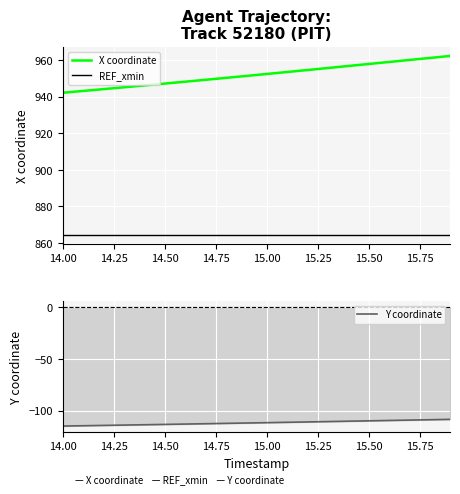

What is the highest value of the X coordinate series?

962.3